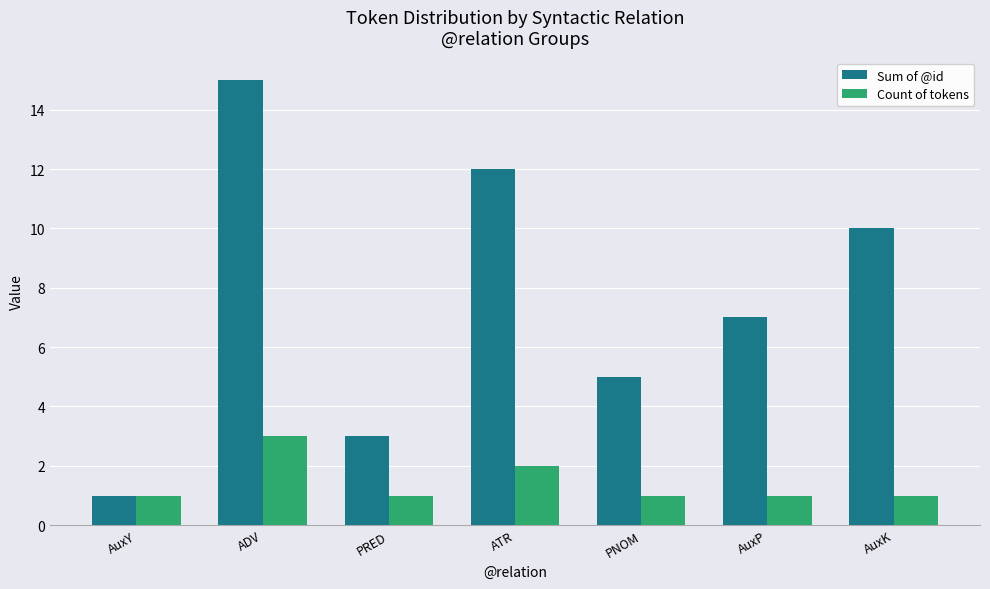

What is the difference between the maximum and minimum values in the Count of tokens series?

2